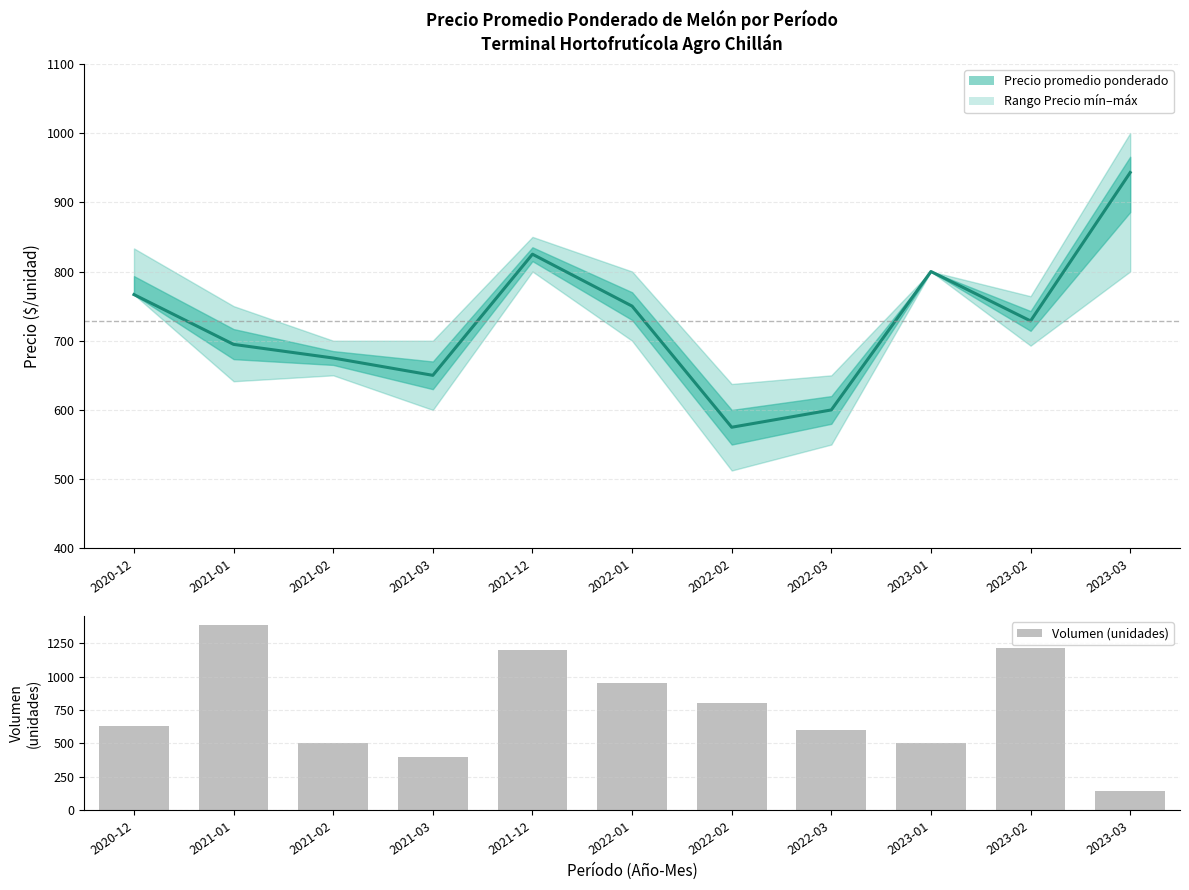

Which category has the highest value across all series?

2021-01